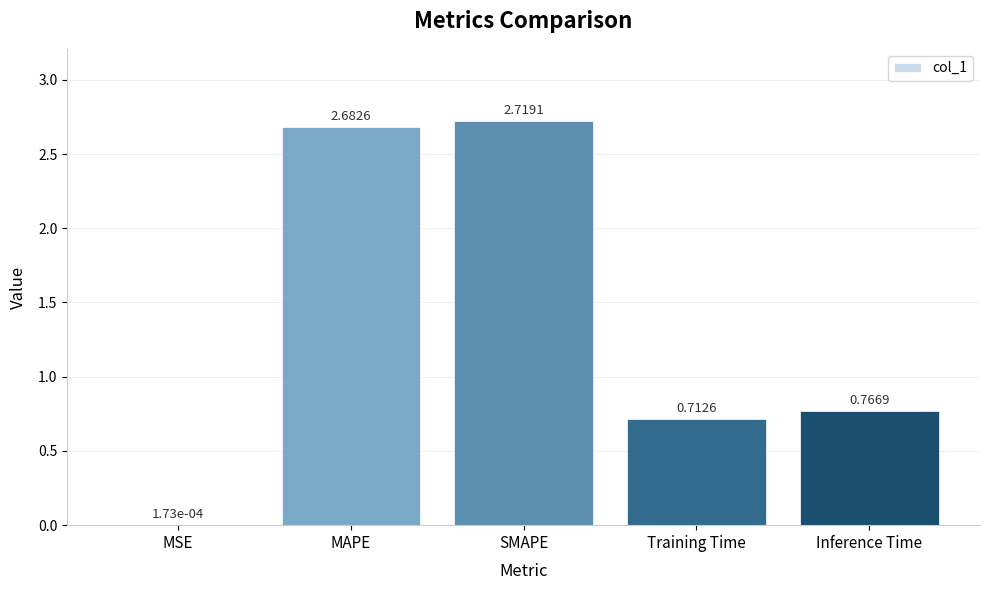

The chart shows a value of 1.6 at MAPE. True or false?

False